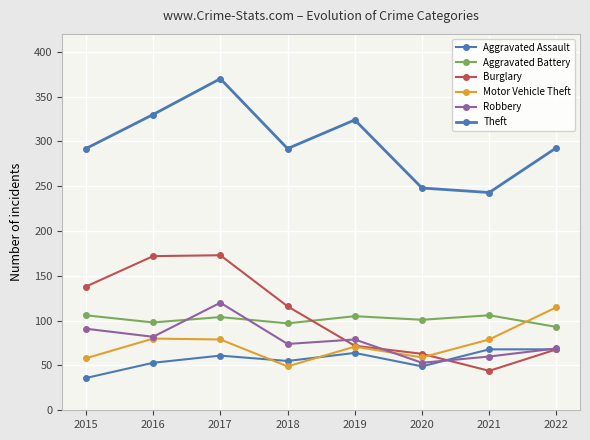

Does the chart display data point markers on the line(s)?

Yes